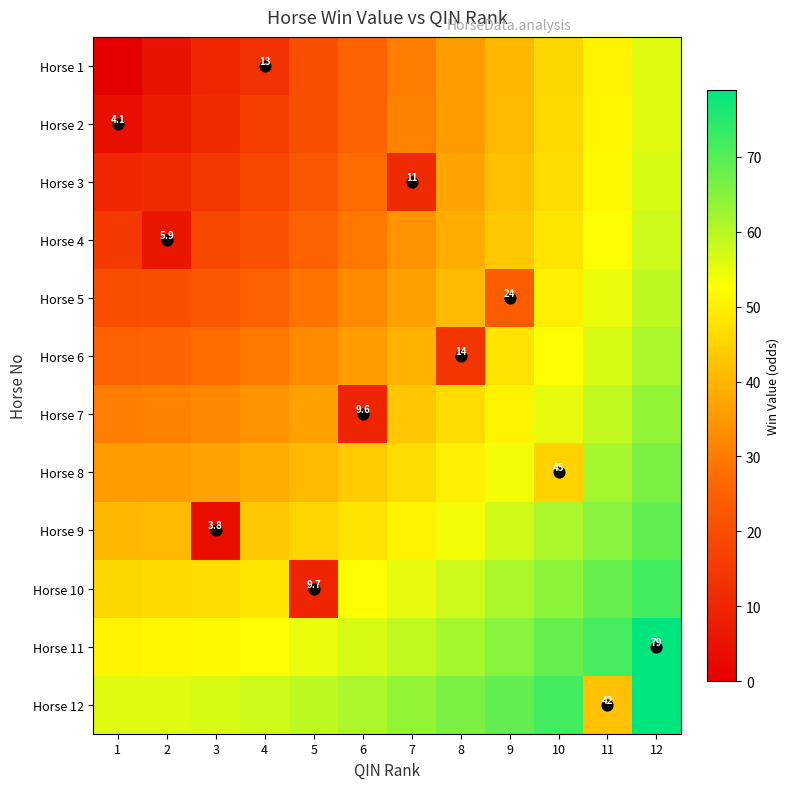

Where does the Horse 2 series first go above 30?

7